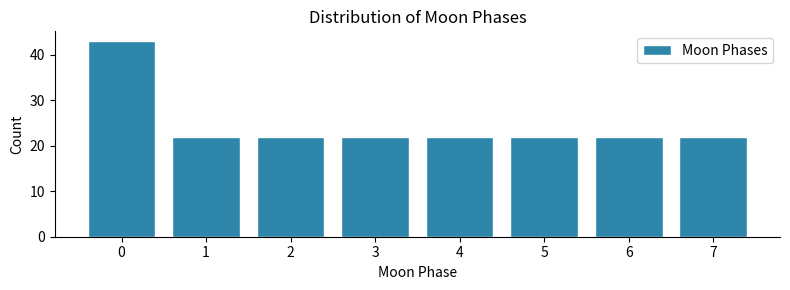

Reading left to right, what are all the values shown in this chart?

43	22	22	22	22	22	22	22